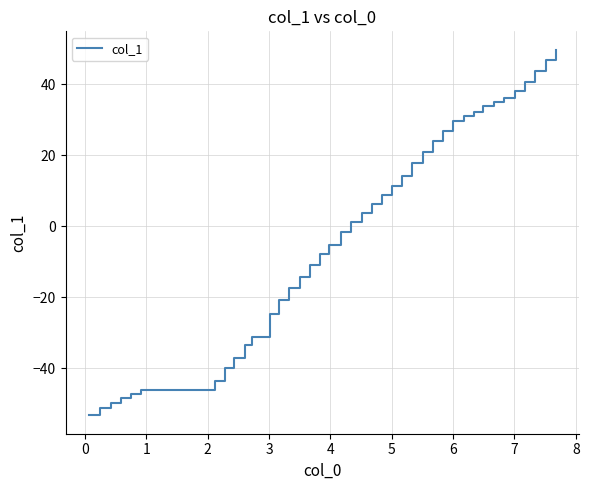

What is the maximum value shown in the chart?

49.8